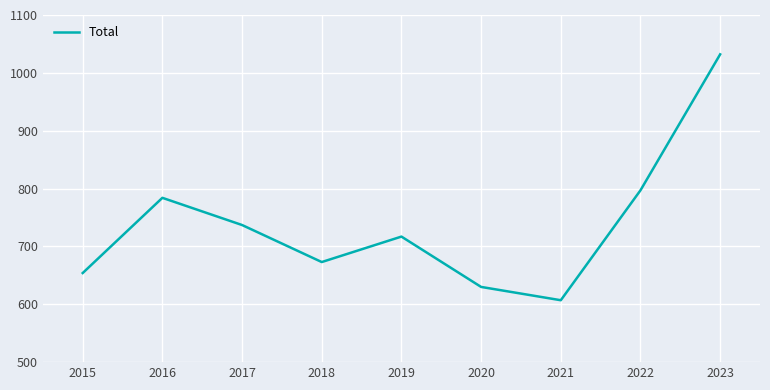

What is the difference between the values at 2022 and 2018?

124